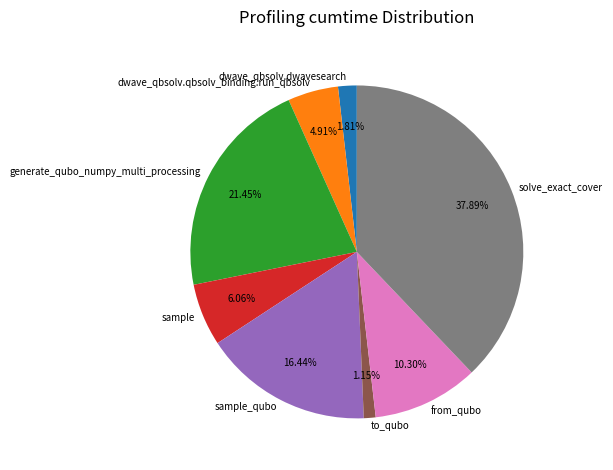

To the nearest percent, what portion does to_qubo represent?

1%